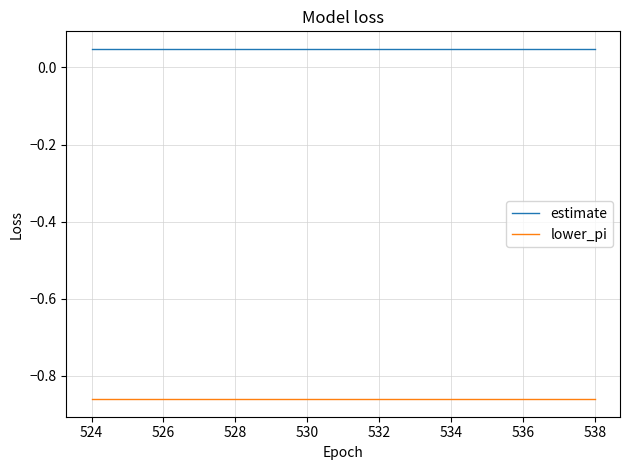

Which series has the largest total across all categories?

estimate